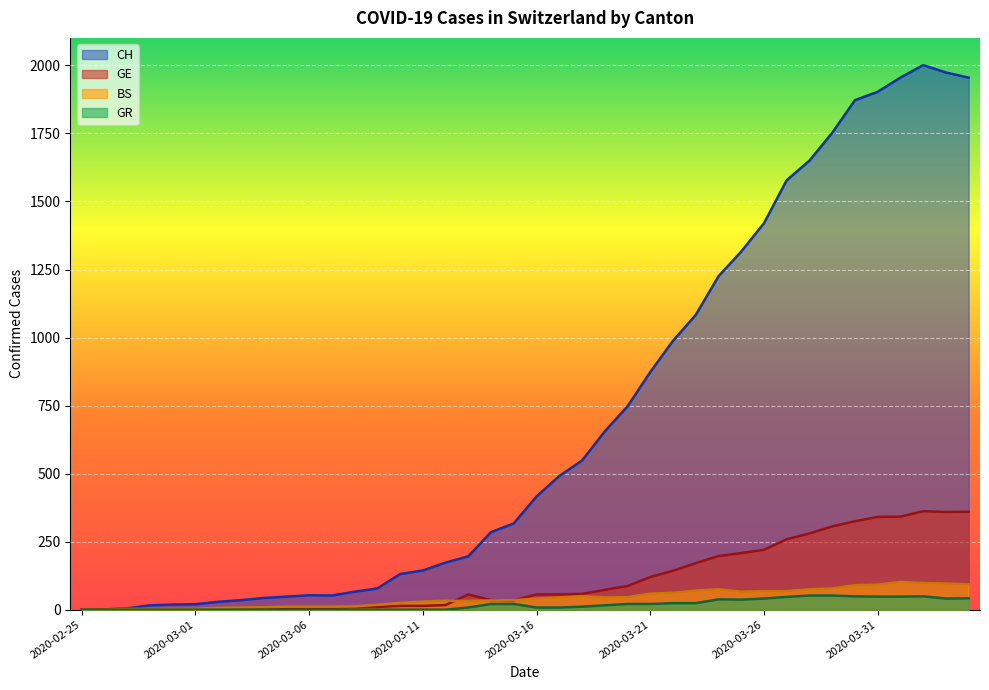

What is the total value across all series at 2020-03-23?

1348